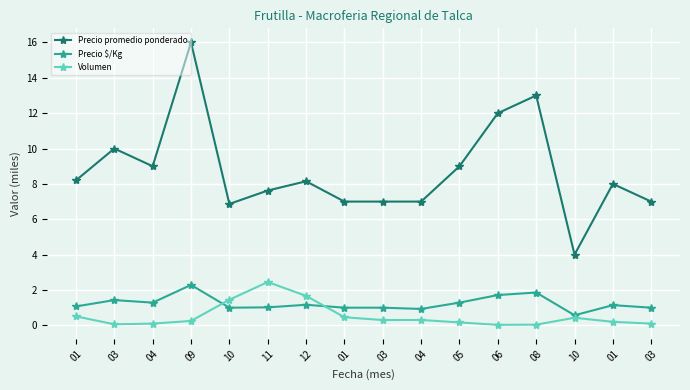

How many distinct data groups are displayed?

3